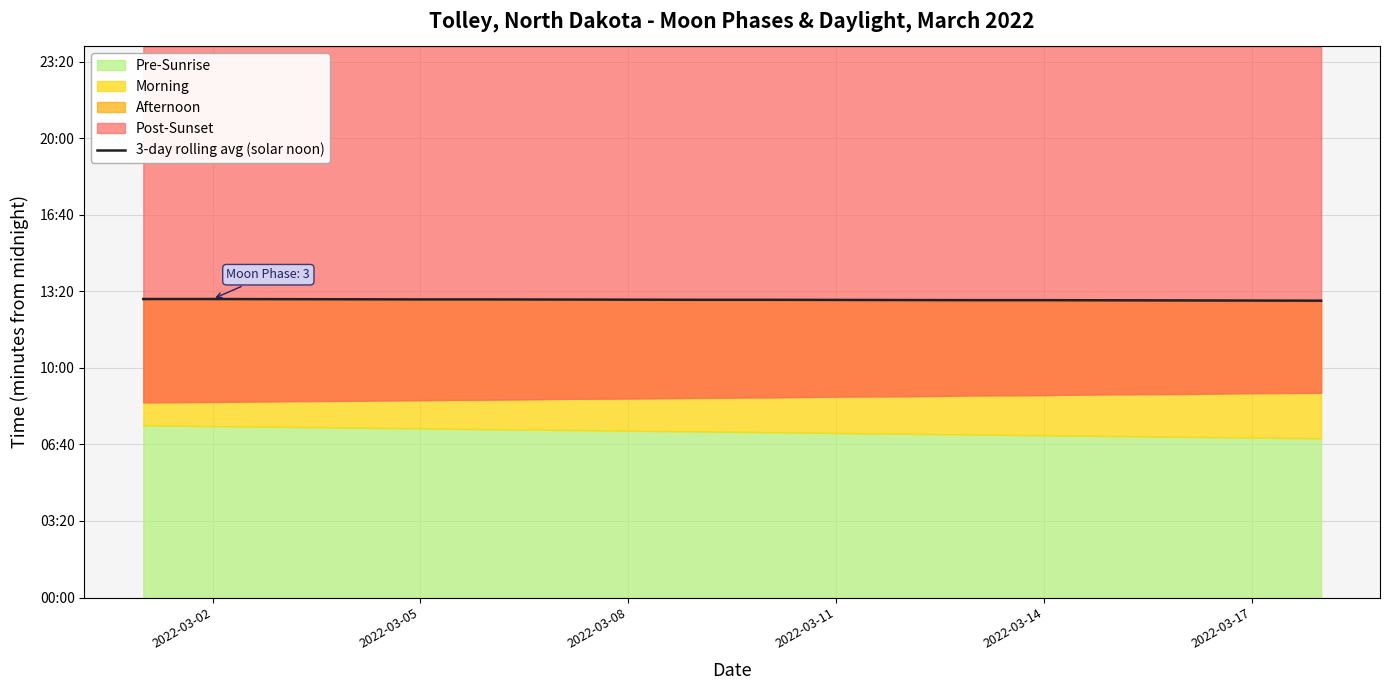

The chart shows a value of 778.3 at 2022-03-08. True or false?

True